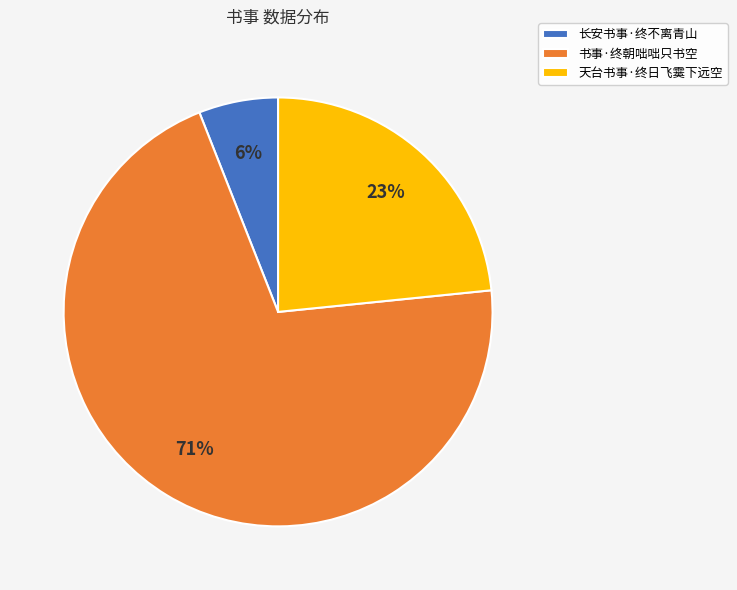

To the nearest percent, what portion does 长安书事·终不离青山 represent?

6%